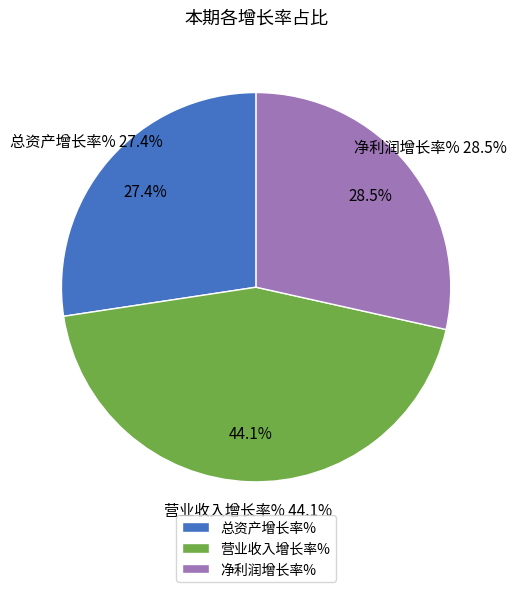

Count the number of slices in the pie.

3